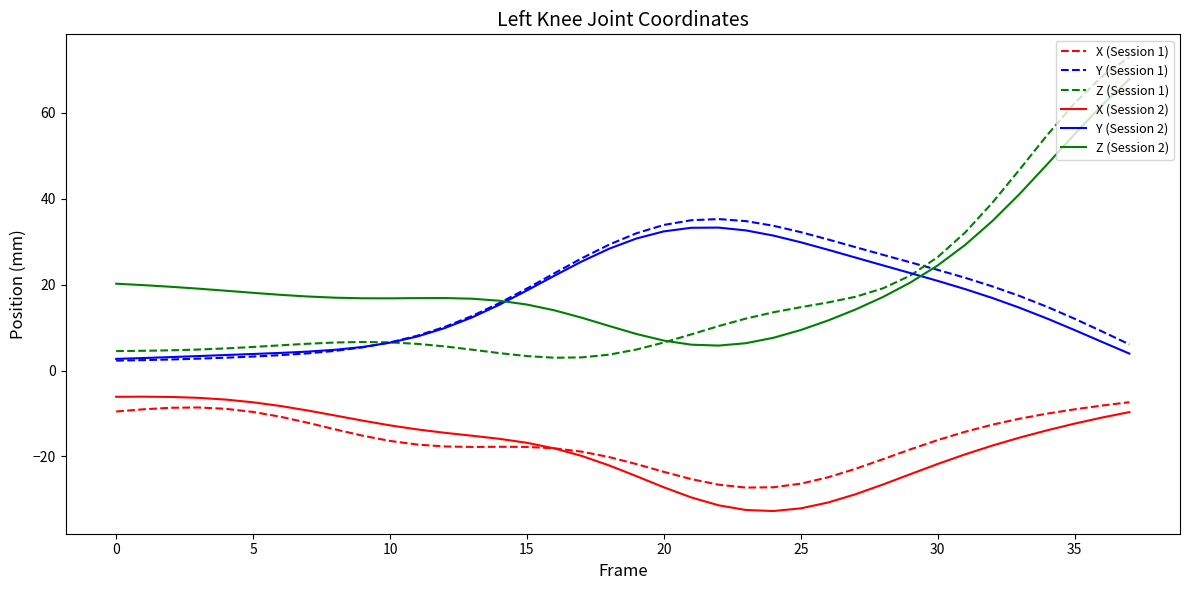

True or false: Y (Session 1) and X (Session 1) cross at least once.

False